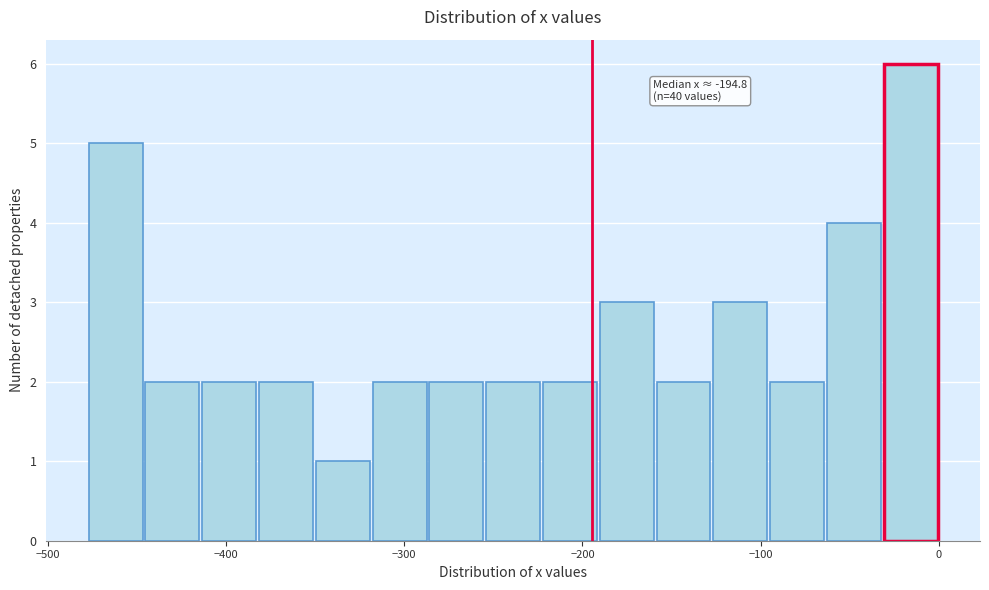

Around what value on the x-axis is the tallest bar? Give the approximate position of its centre, as read against the axis.

-20